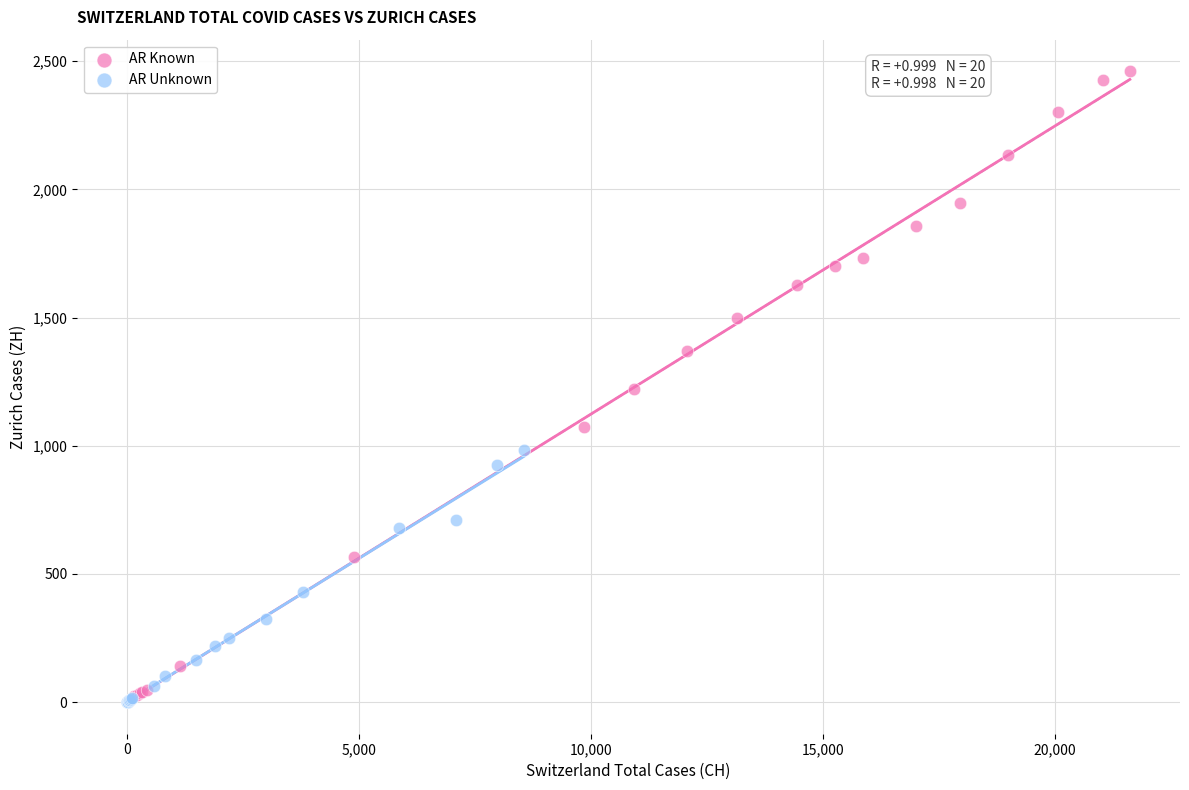

Which series has the widest spread of Y values?

AR Known